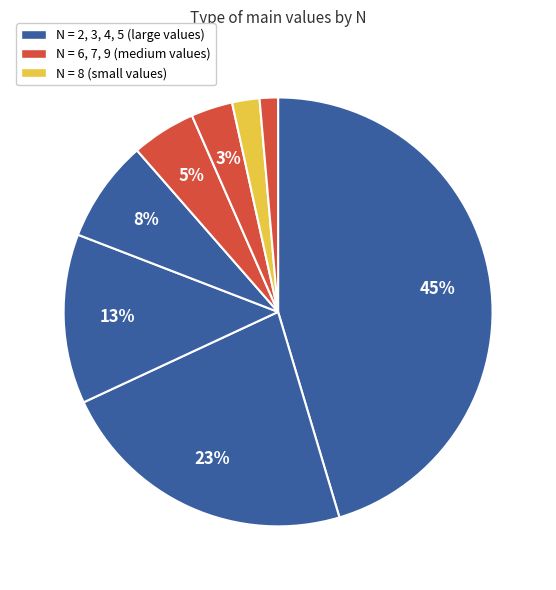

Which slice is the smallest?

9